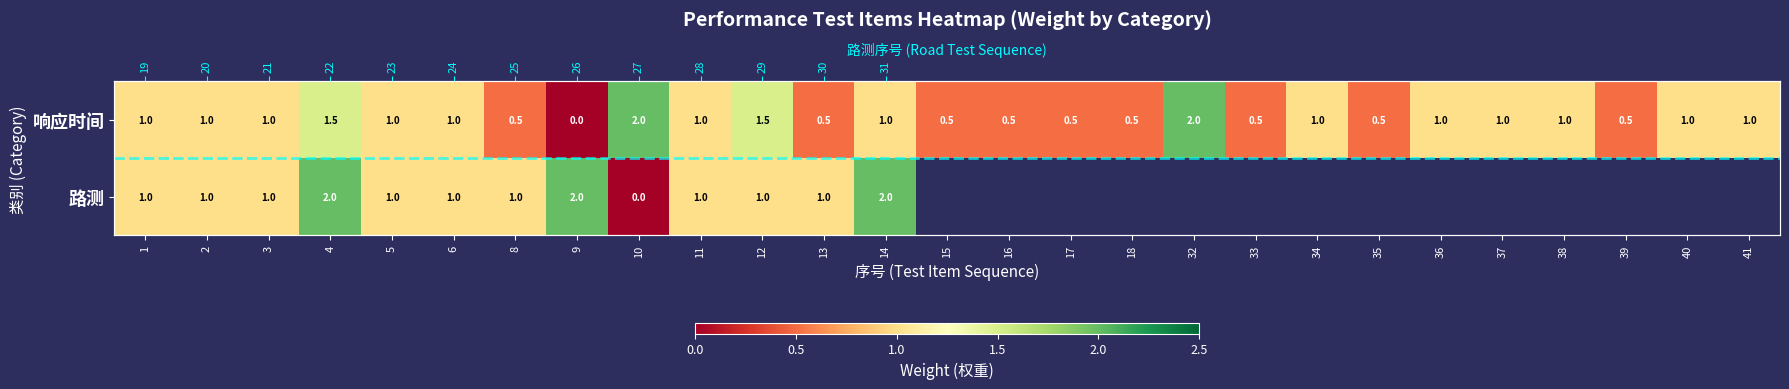

Is the value of 路测 at 33 greater than the value of 响应时间 at 11?

No